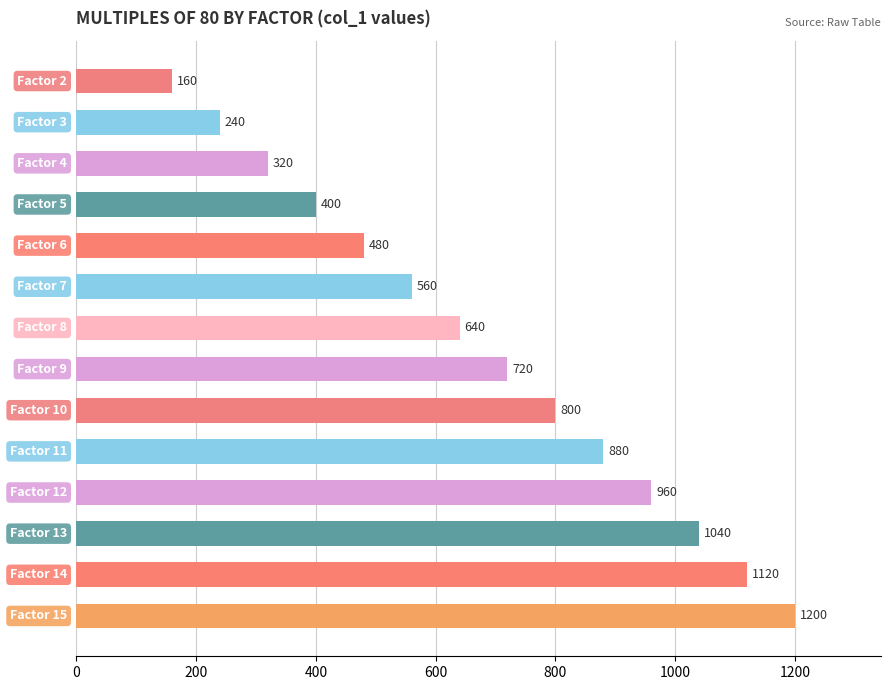

How many categories are shown in the chart?

14